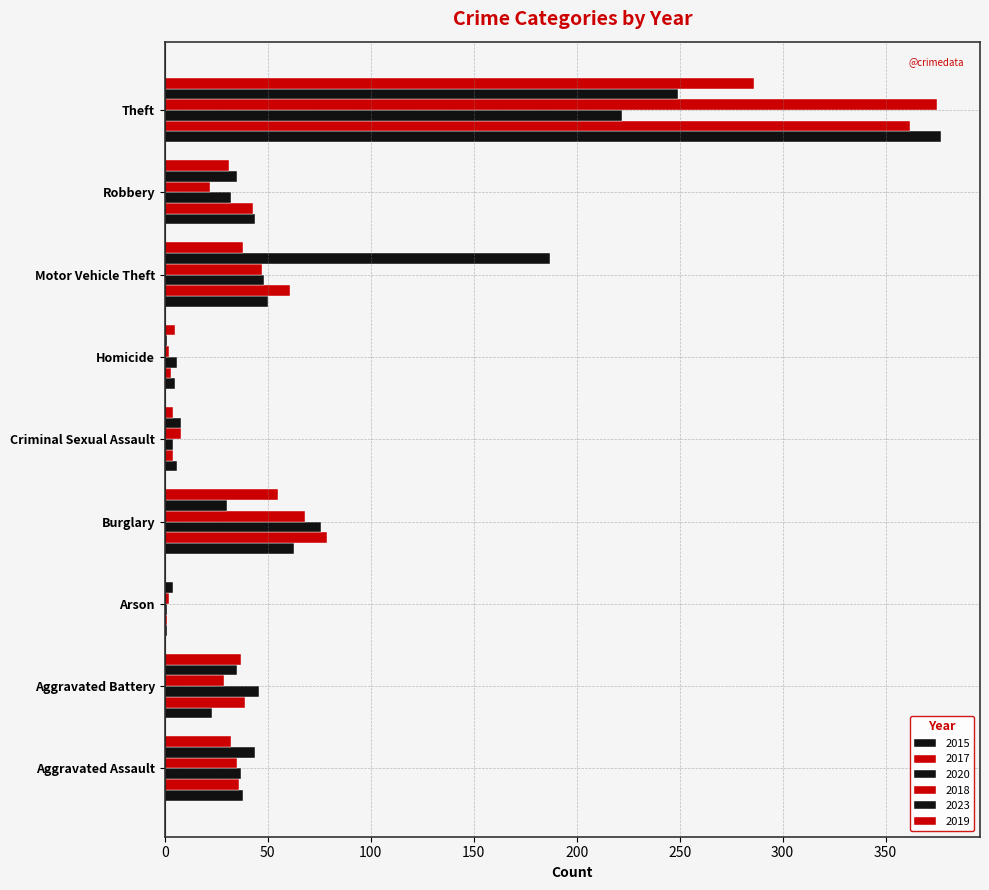

How many series are shown in this chart?

6